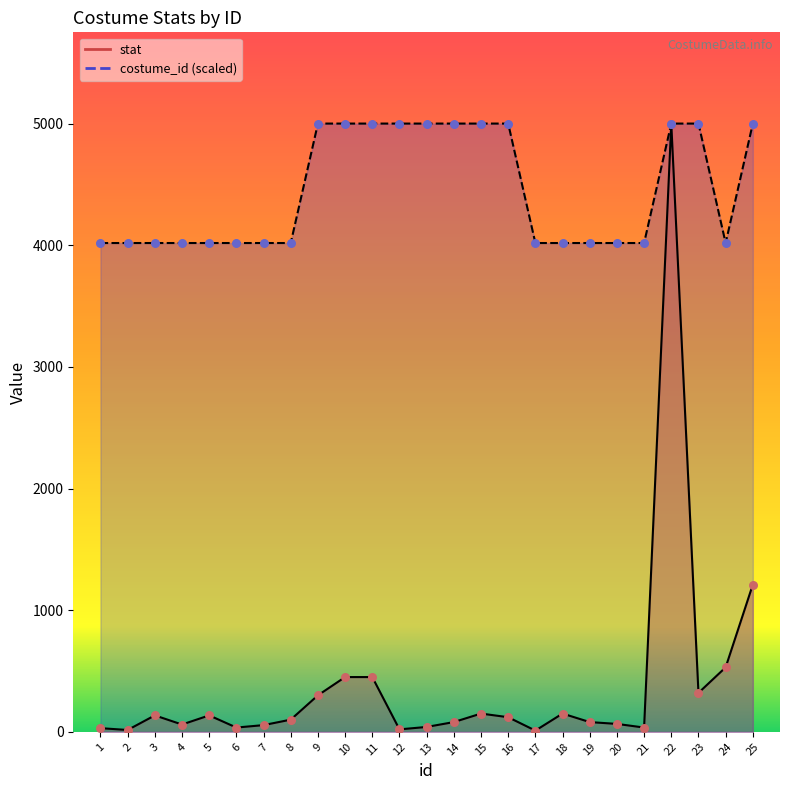

Which series has the largest total across all categories?

costume_id